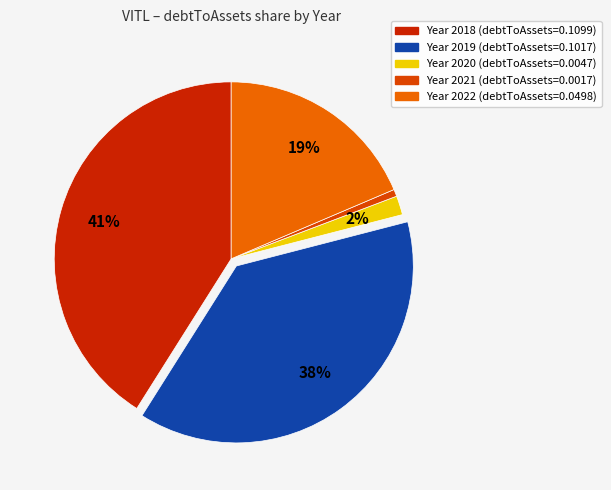

Does any single category account for the majority?

No